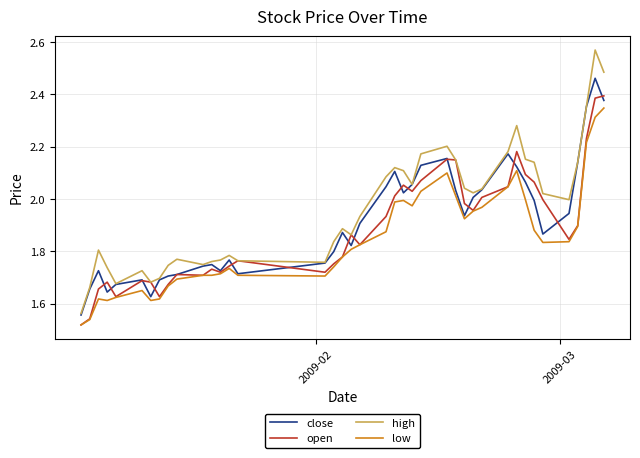

List the series in order of their peak value, lowest first.

low, open, close, high